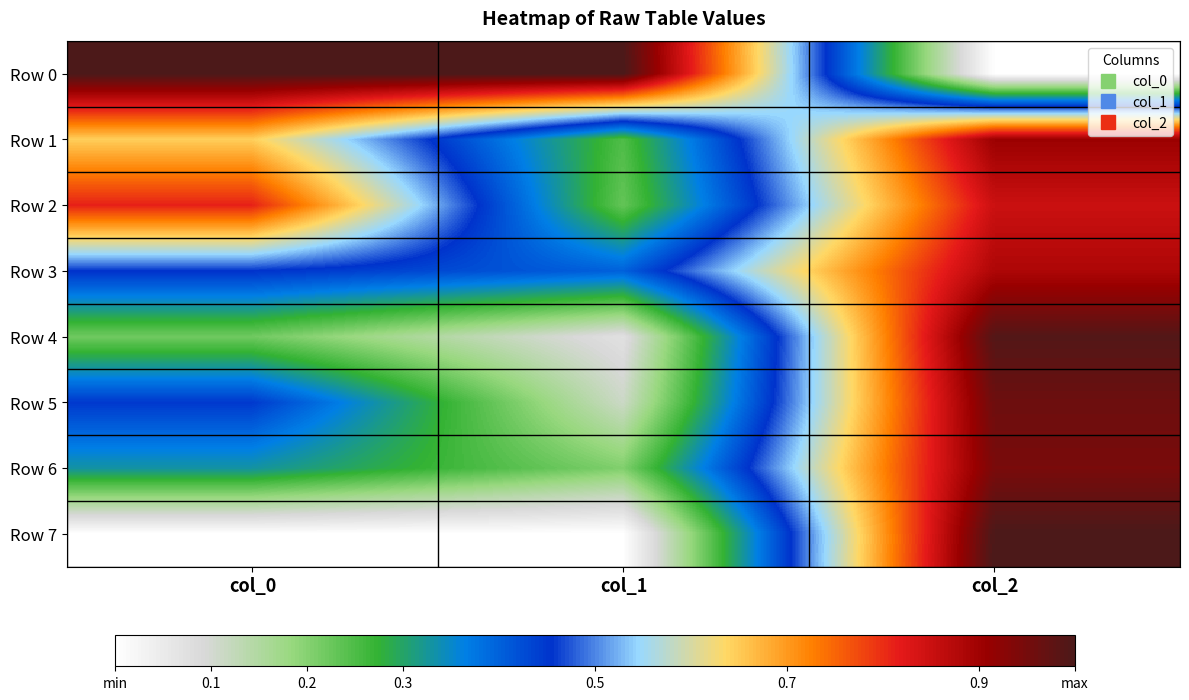

At which category does the chart reach its peak across all series?

col_0